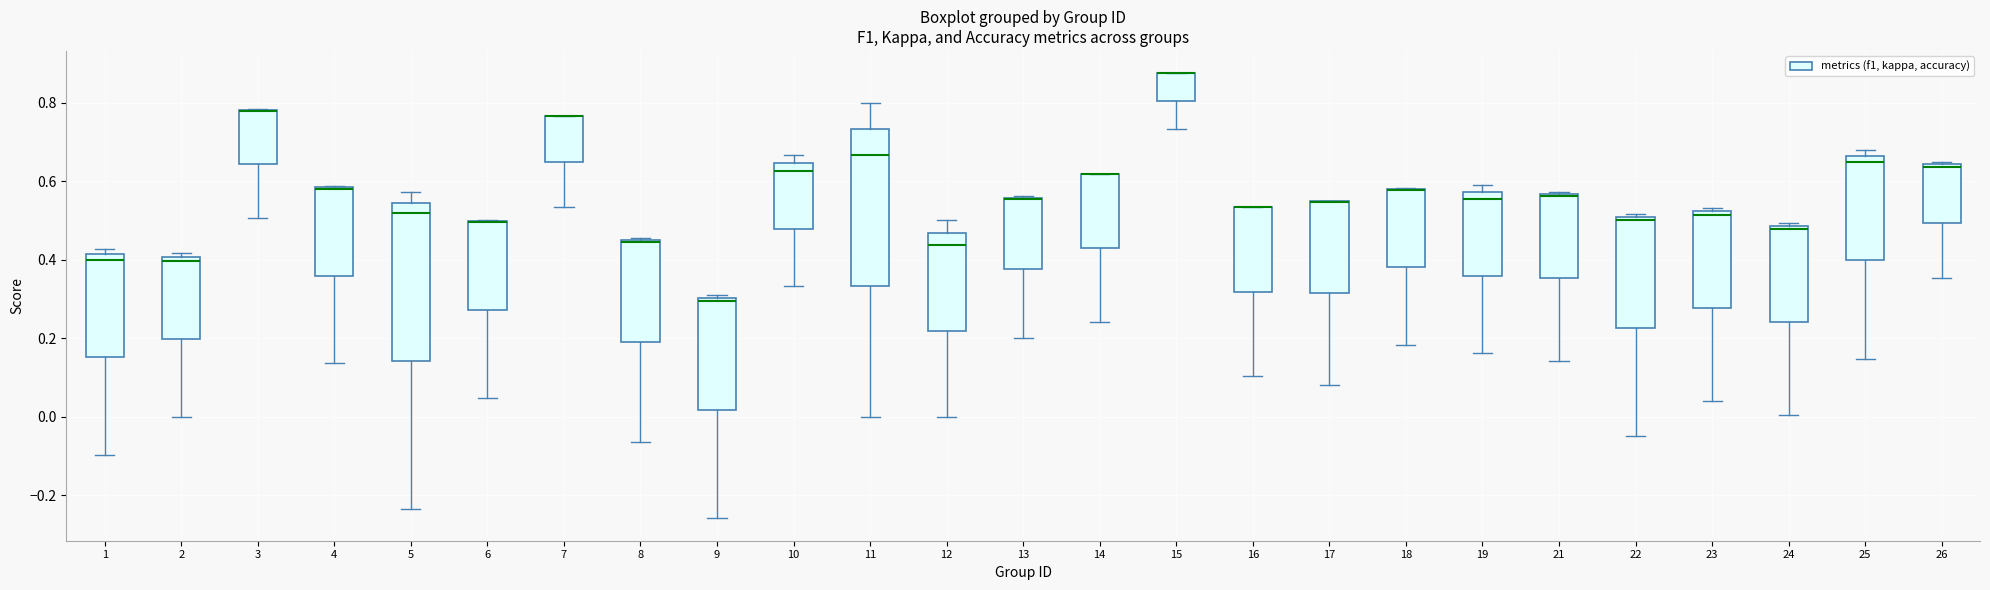

Where is the upper edge of the box at x = 8 on the y-axis? The values are not printed on the chart, so give them approximately, as read against the axis.

0.46